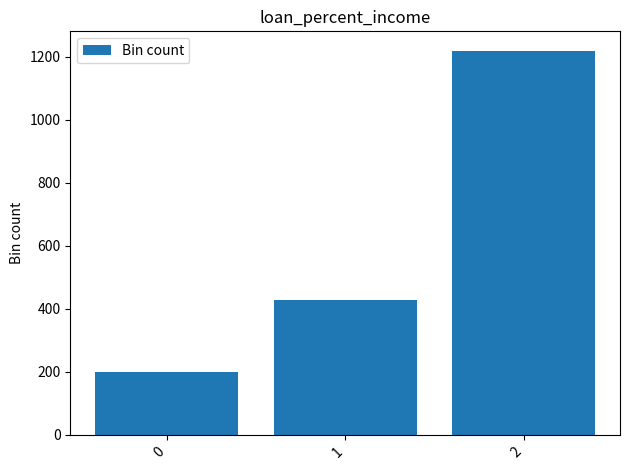

What is the value of the 2nd bar from the left?

428.6